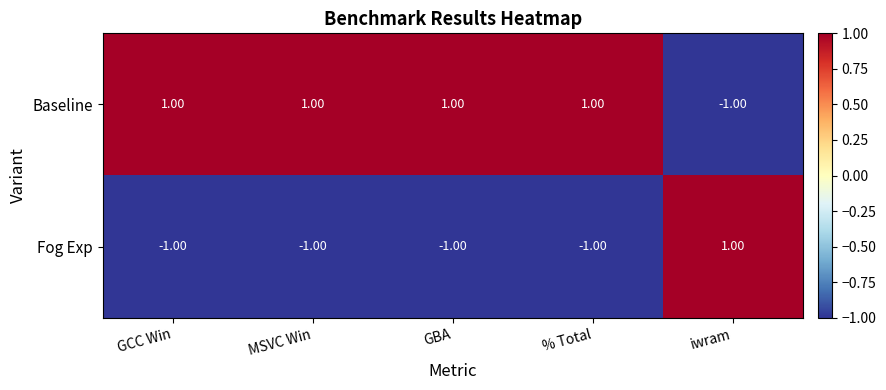

What is the sum of all Fog Exp values?

-3